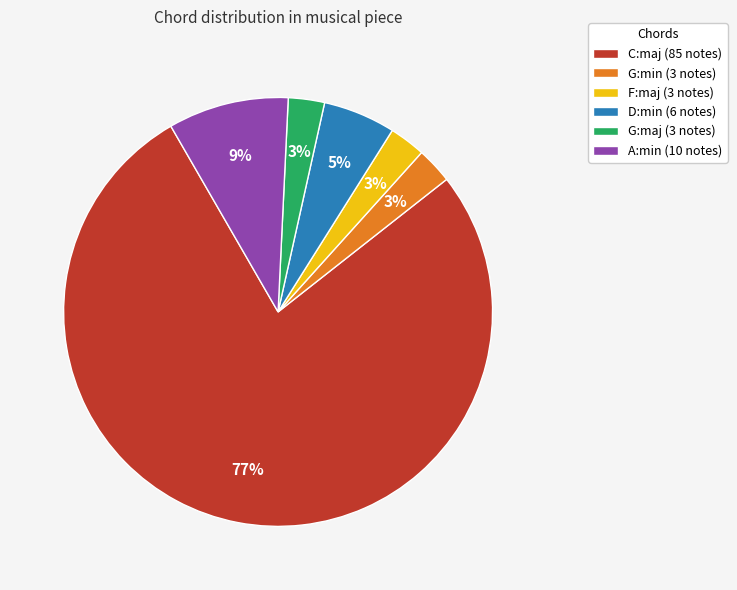

Which has a higher value, F:maj (3 notes) or C:maj (85 notes)?

C:maj (85 notes)